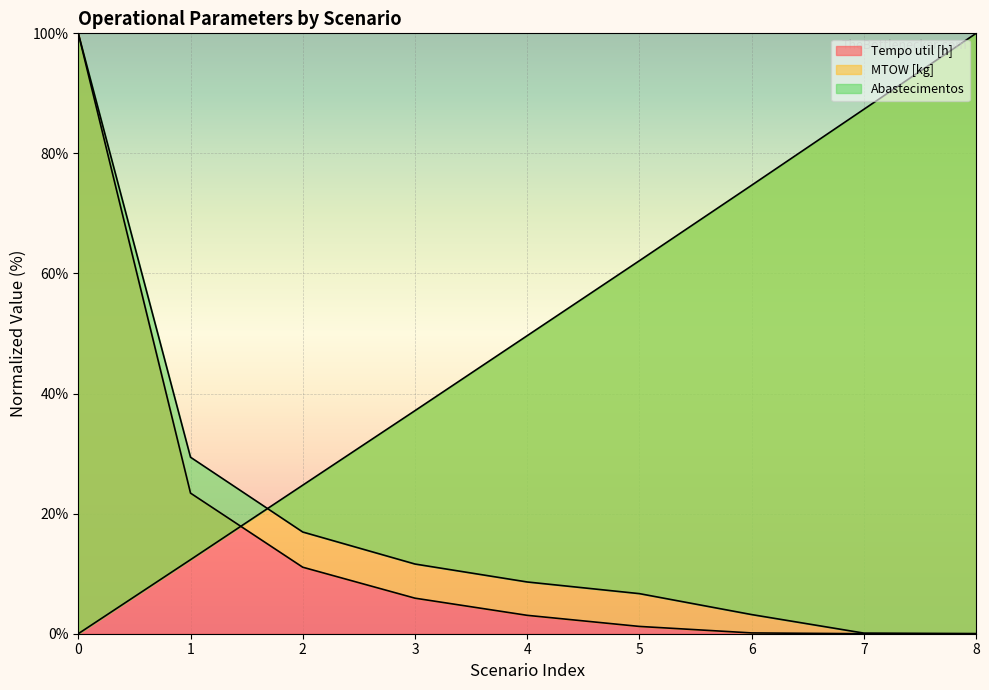

Between which two adjacent categories do Autonomia Projetada [h] and Tempo util [h] first intersect?

1 and 2